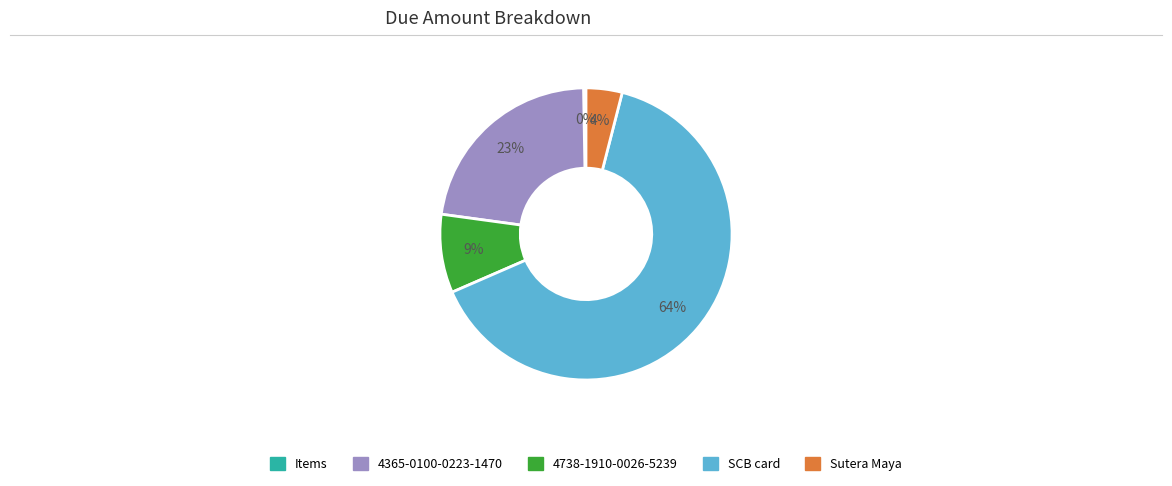

The 4738-1910-0026-5239 slice represents 9% of the pie. True or false?

True